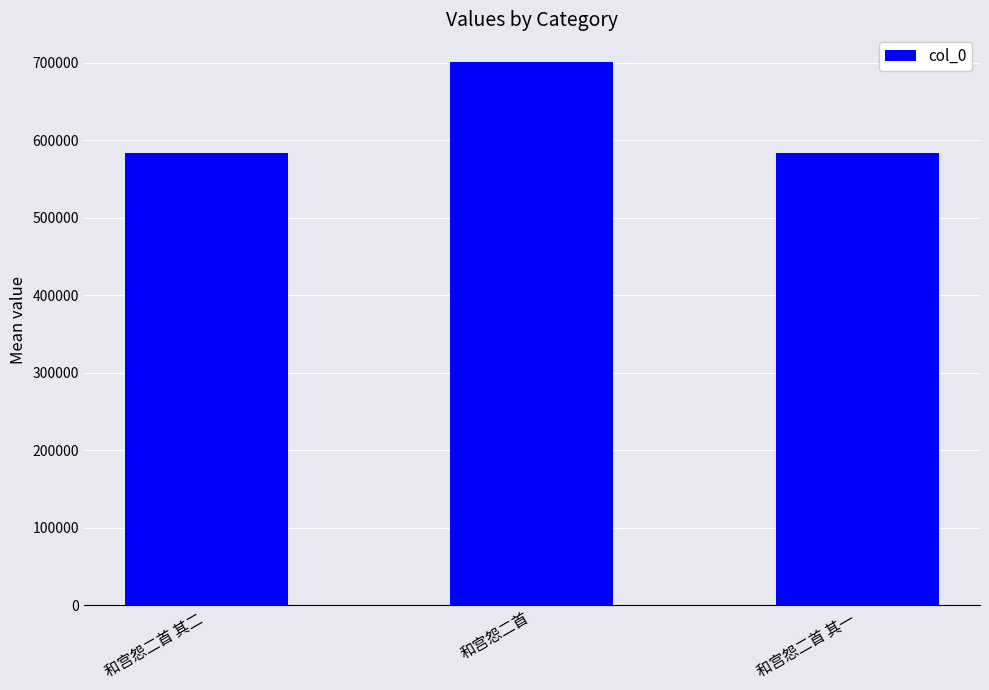

Are the bars horizontal?

No